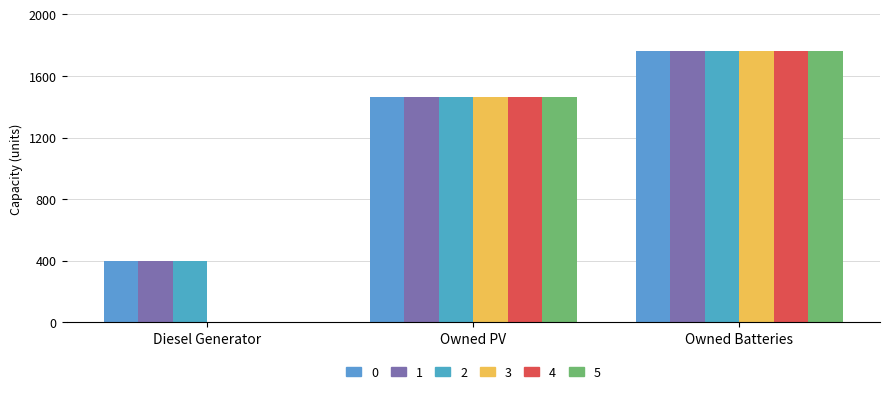

What is the total value across all series at Diesel Generator?

1200